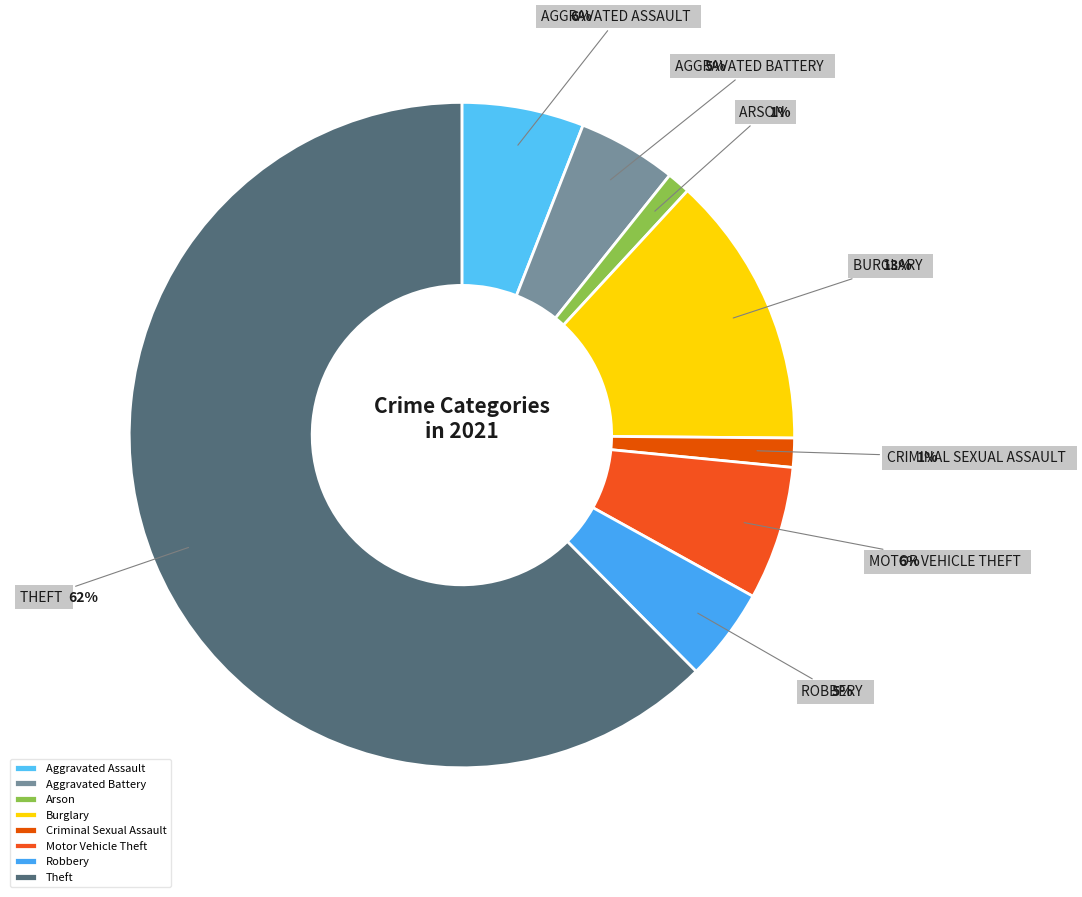

What percentage do Aggravated Assault and Theft together represent?

68.4%